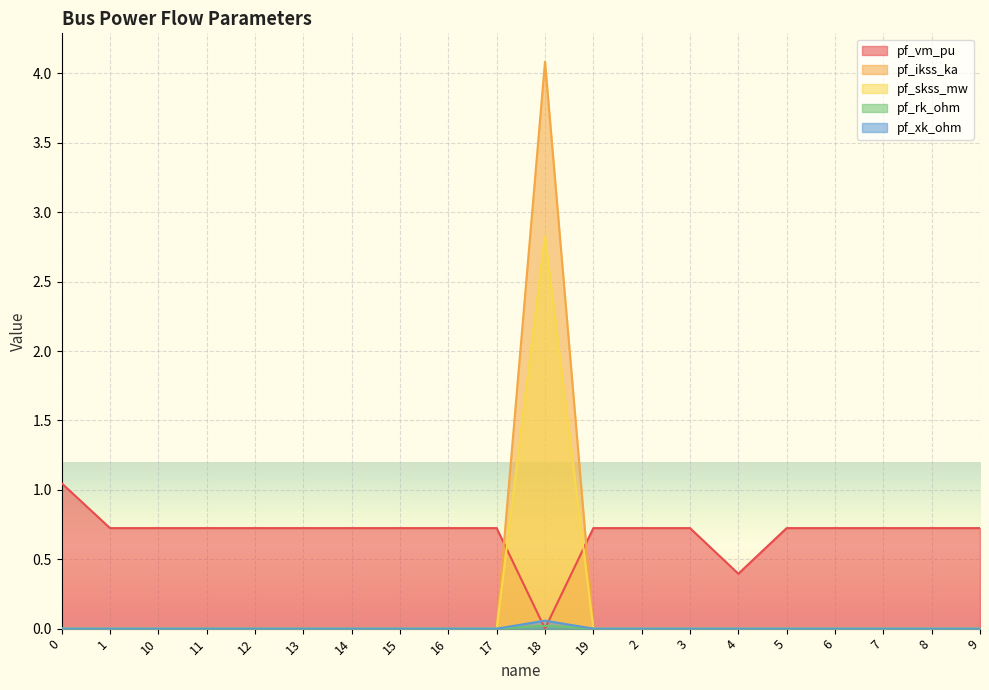

True or false: pf_xk_ohm and pf_vm_pu intersect in this chart.

True